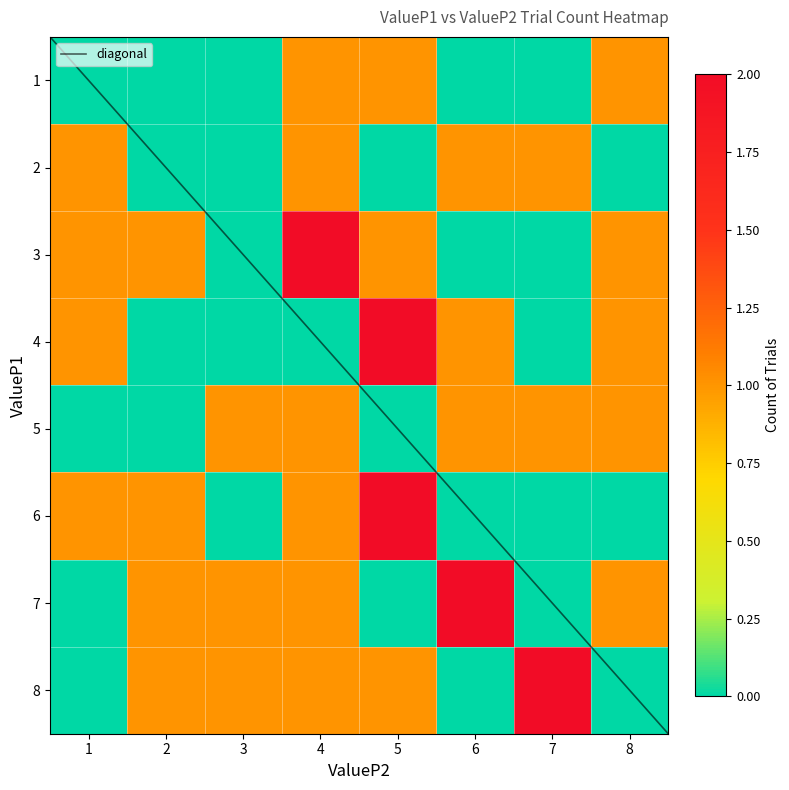

What is the maximum value for diagonal?

8.5